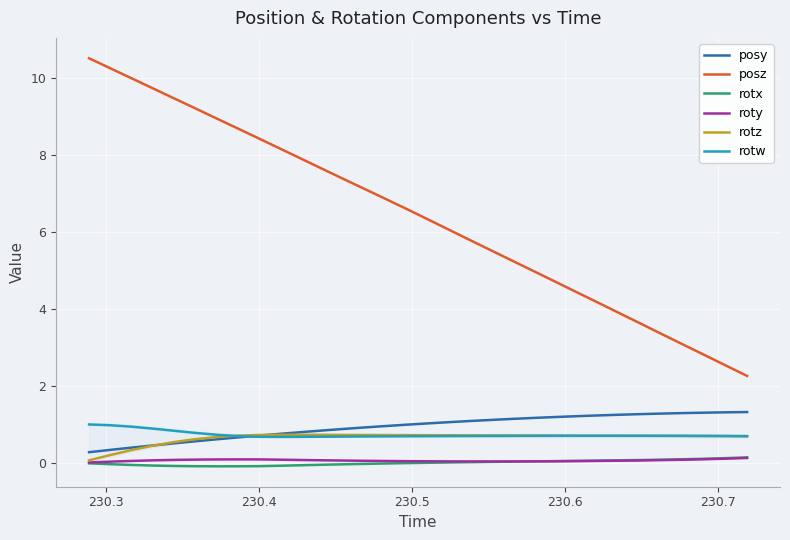

What is the highest value of the posz series?

10.5